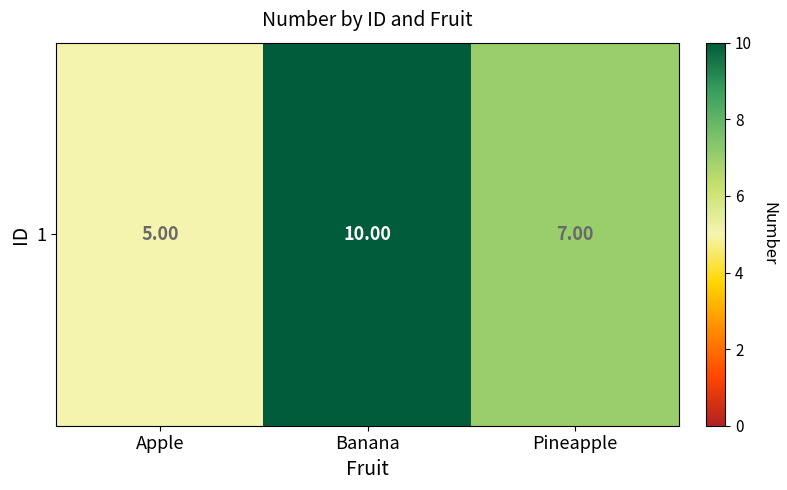

What value does the data have at Apple?

5